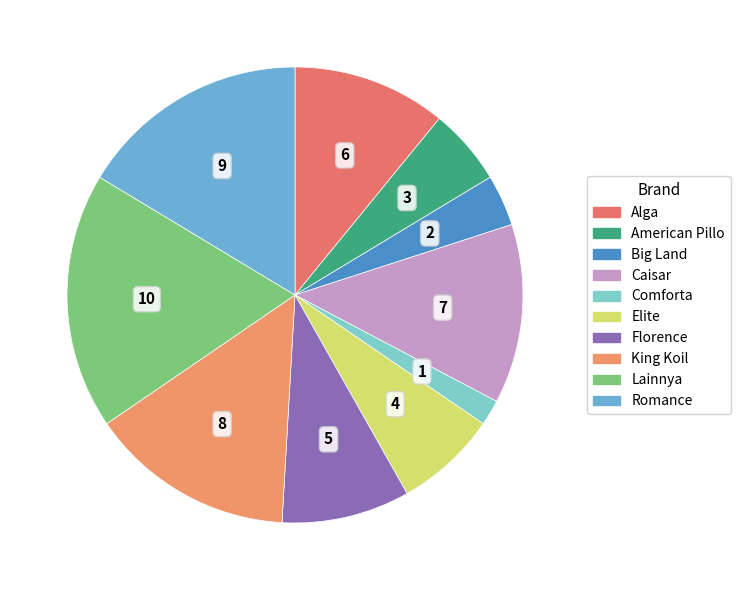

Is there a majority slice in this chart?

No